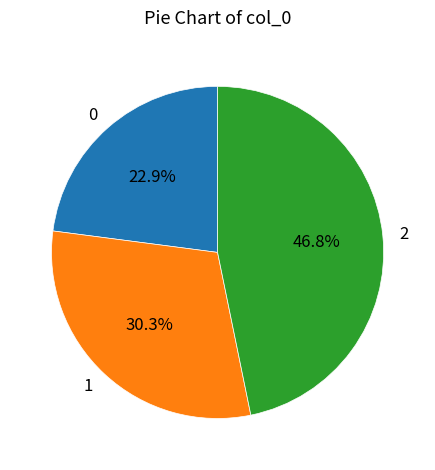

How many slices are in this pie chart?

3